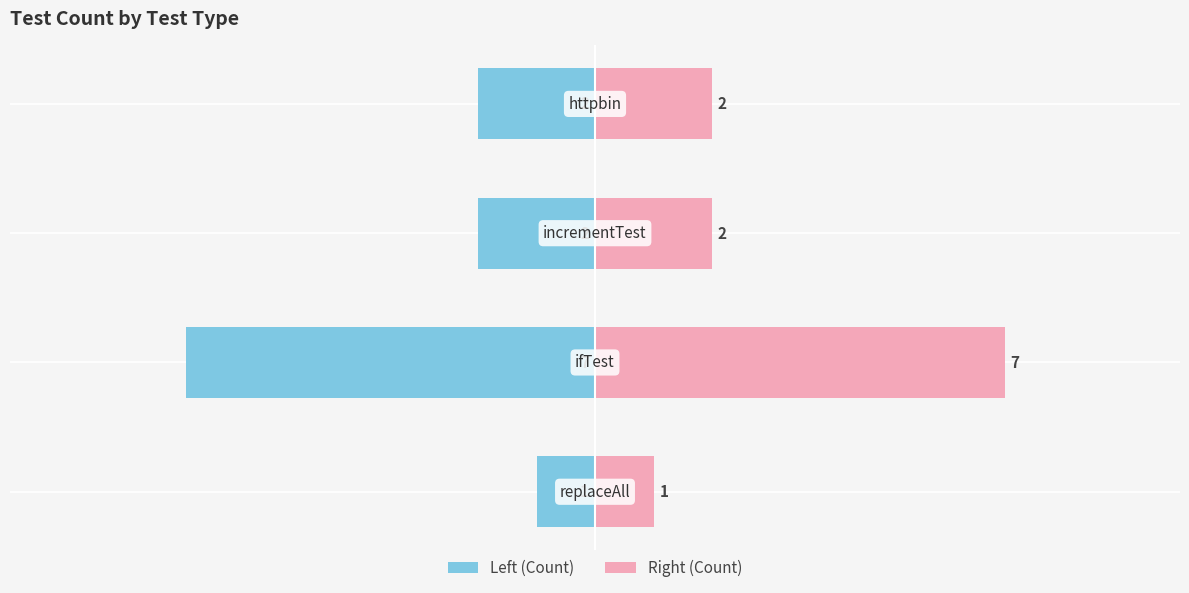

The Count (left) series shows 0 at 0. True or false?

False